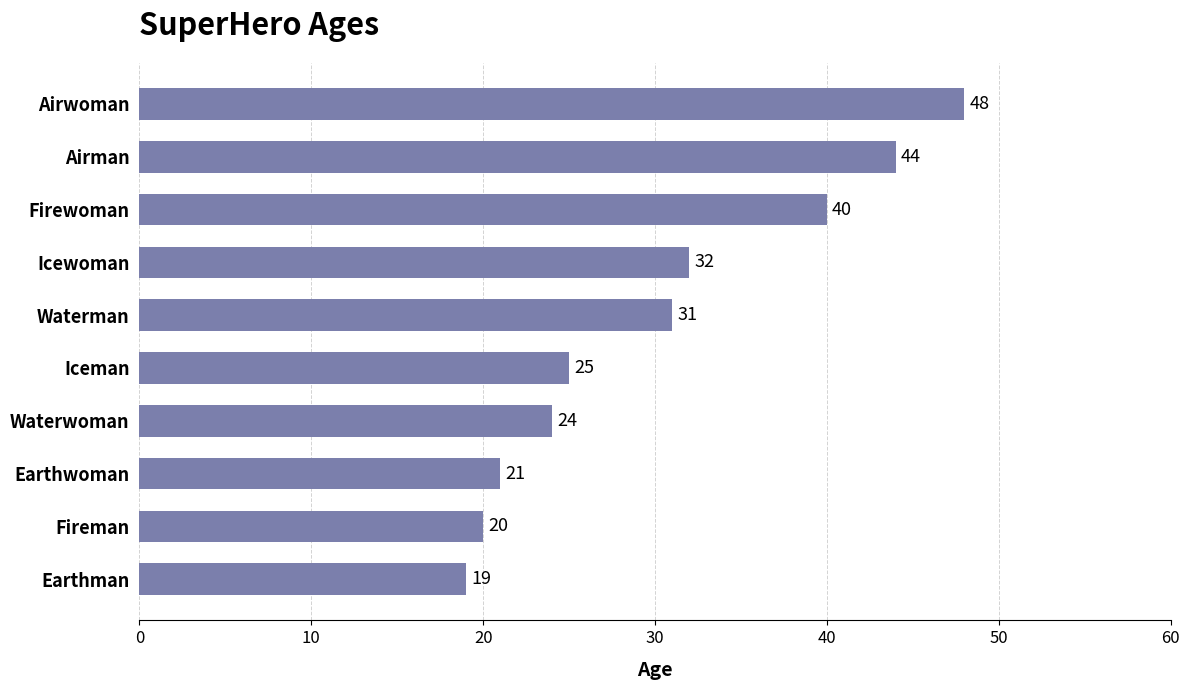

What is the sum of all values?

304